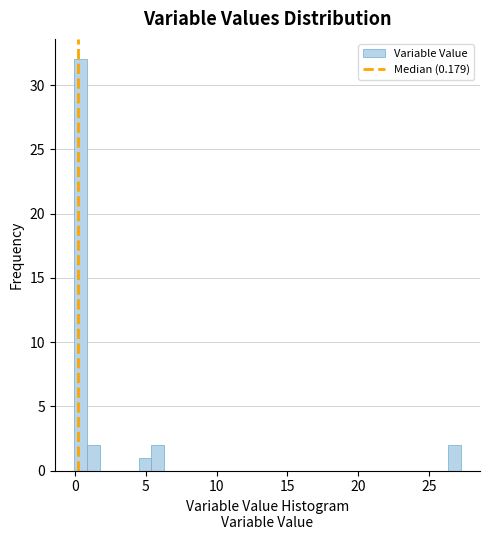

Read against the x-axis, roughly where is the centre of the tallest bar?

0.5